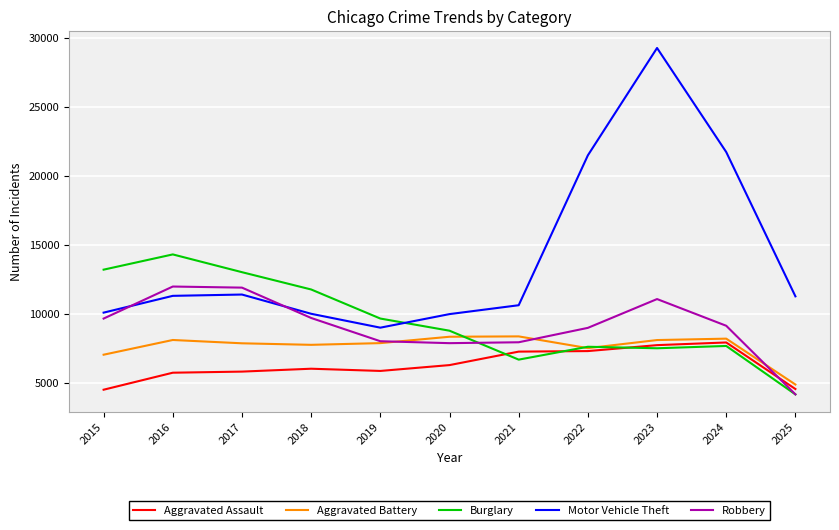

Which series has the widest spread of values?

Motor Vehicle Theft